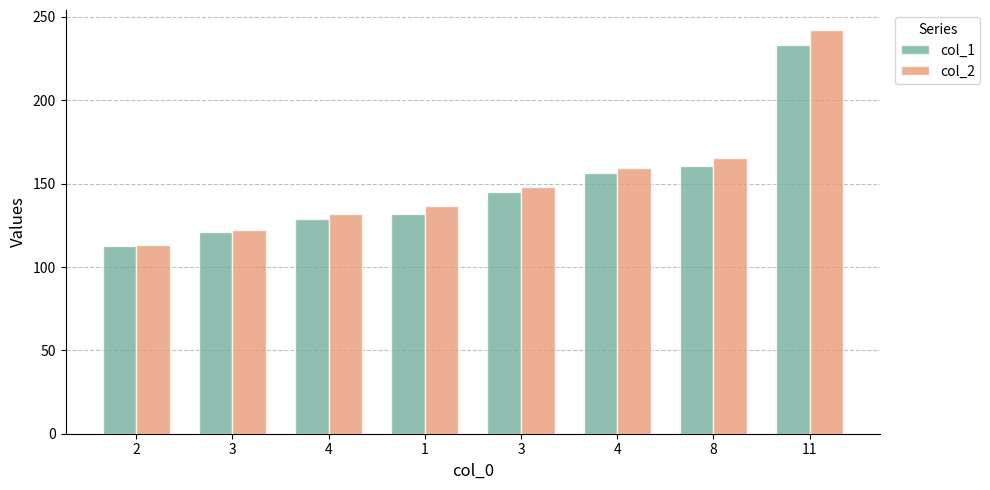

What is the difference between the col_1 values at 8 and 3?

39.2